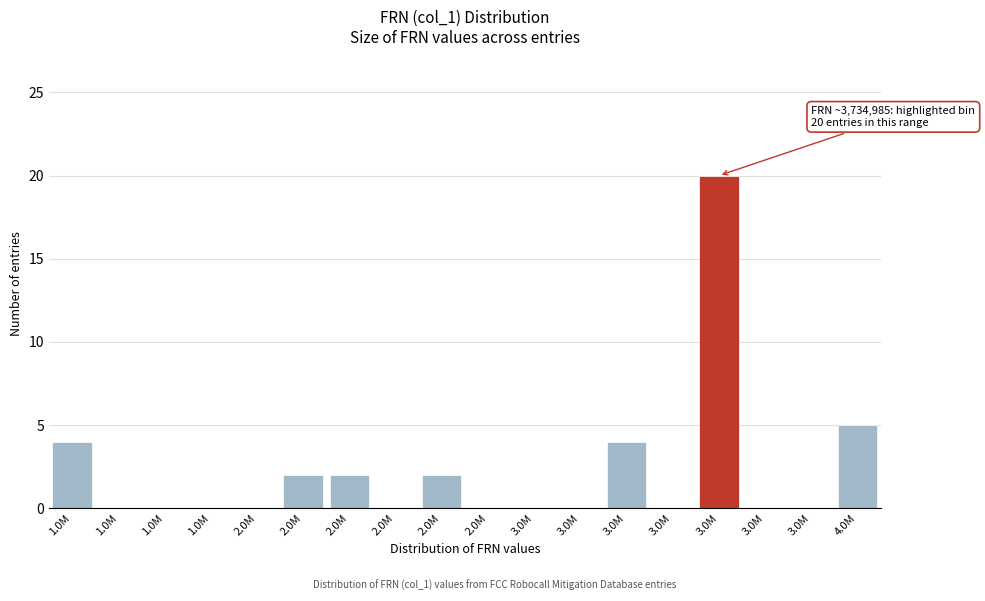

How many distinct data groups are displayed?

1